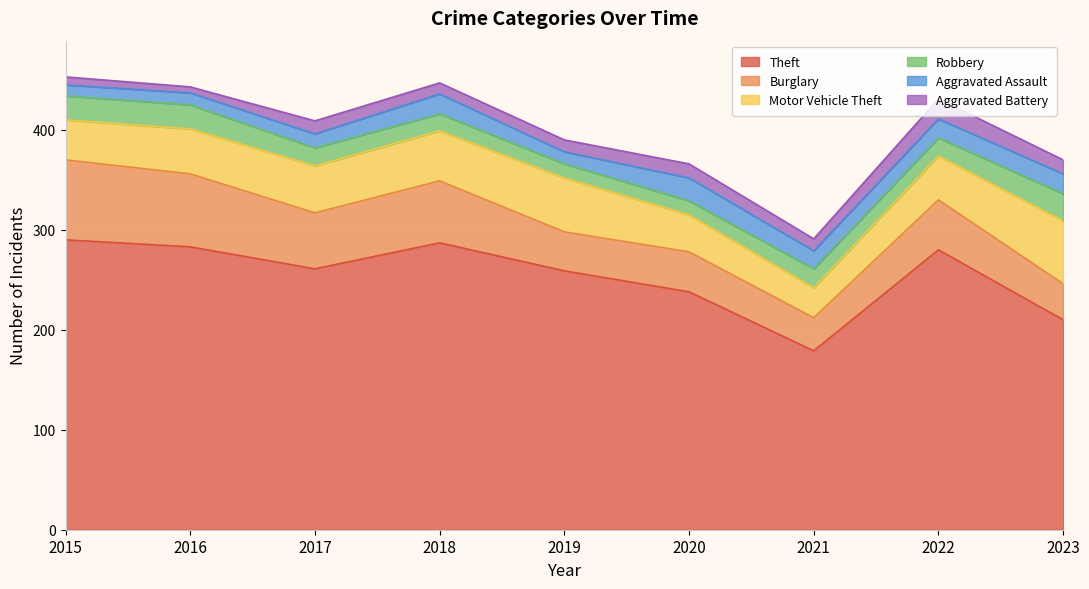

How many interior local valleys does the Aggravated Assault series have?

2